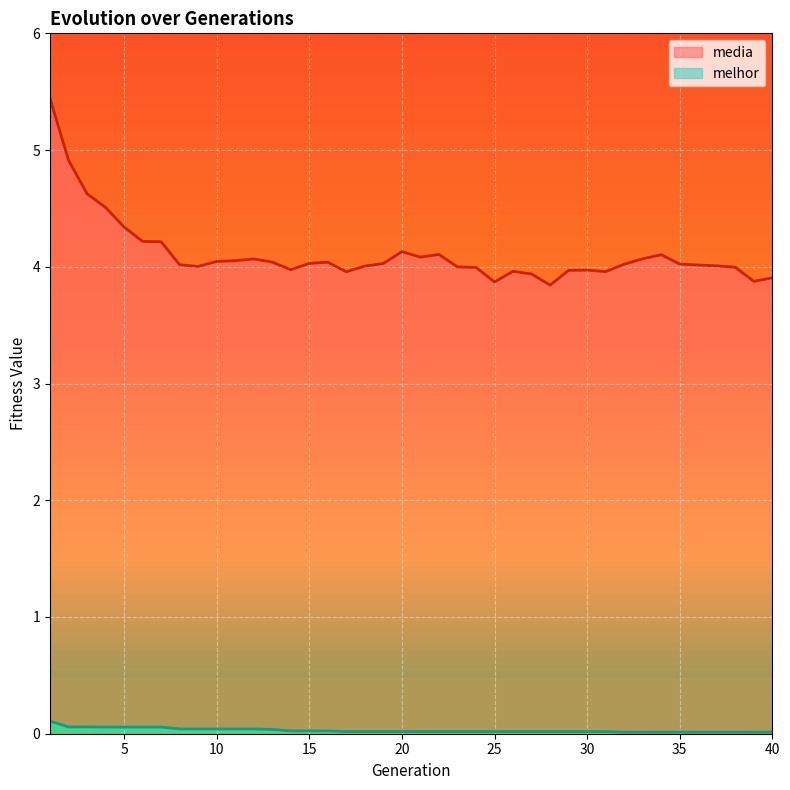

What is the difference between the media values at 3 and 8?

0.6